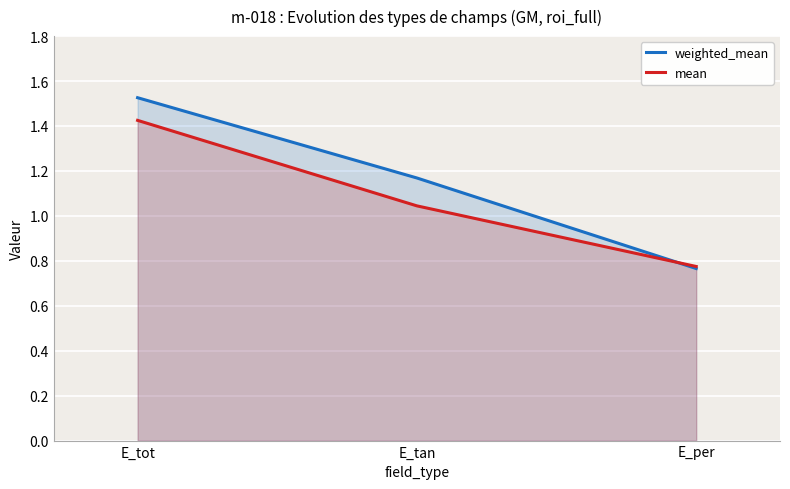

Reading right to left, extract all data points from this chart.

weighted_mean: E_per=0.8	E_tan=1.2	E_tot=1.5
mean: E_per=0.8	E_tan=1.0	E_tot=1.4